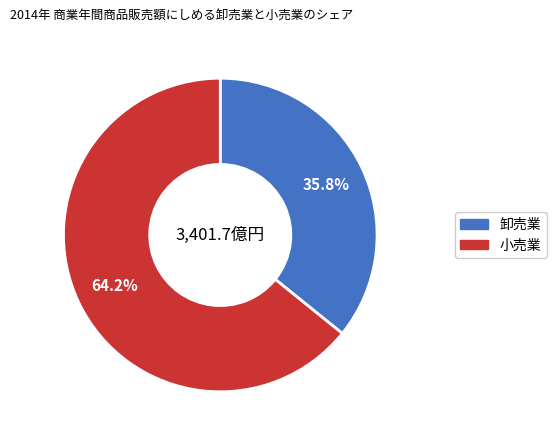

Does any single category account for the majority?

Yes